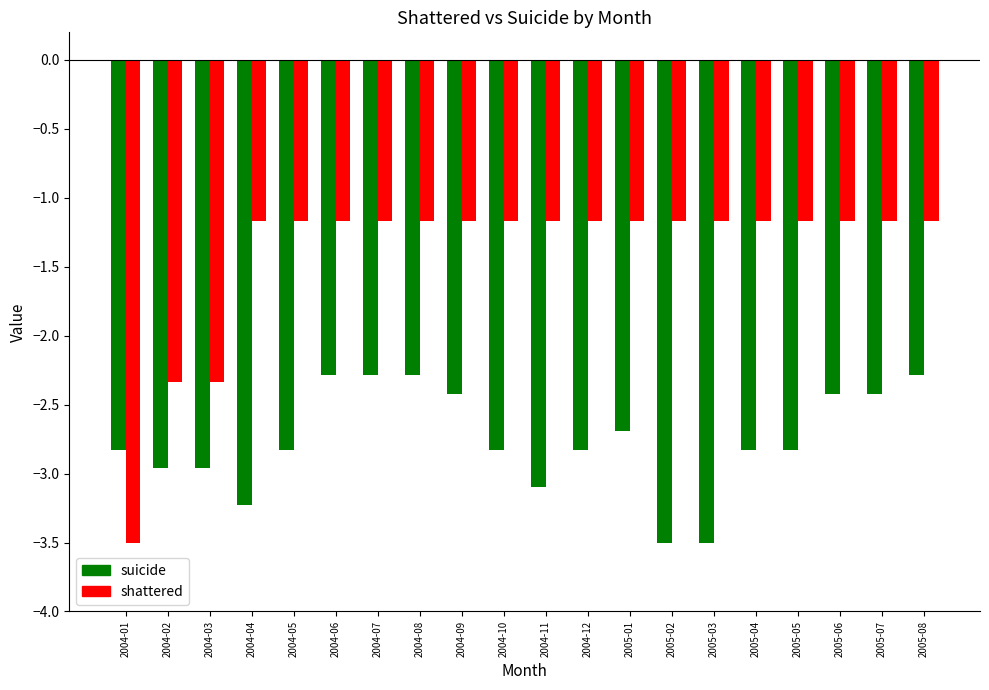

What is the sum of all shattered values?

-28.0